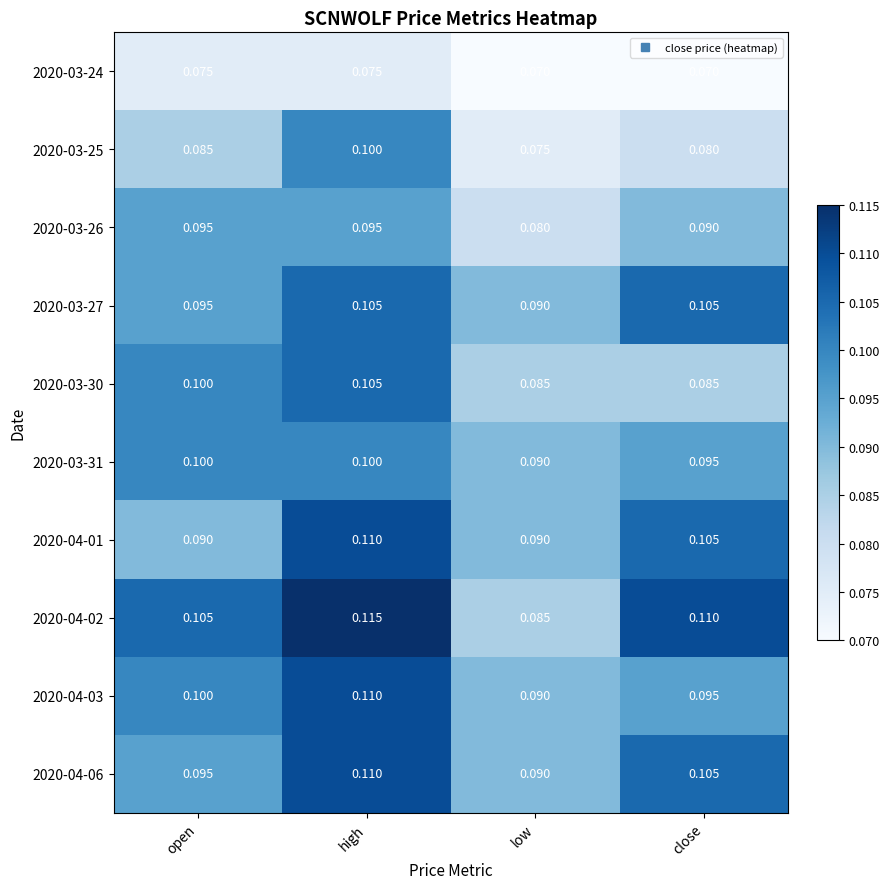

At which label is 2020-03-31 closest to 0?

low